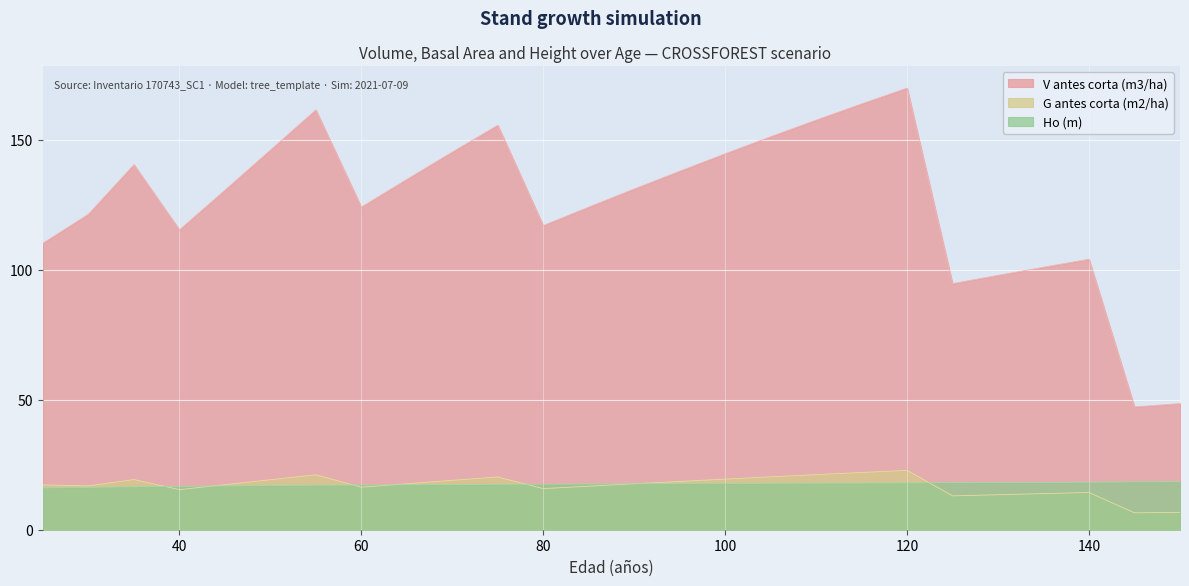

What is the sum of the Ho (m) values at 55 and 30?

33.4